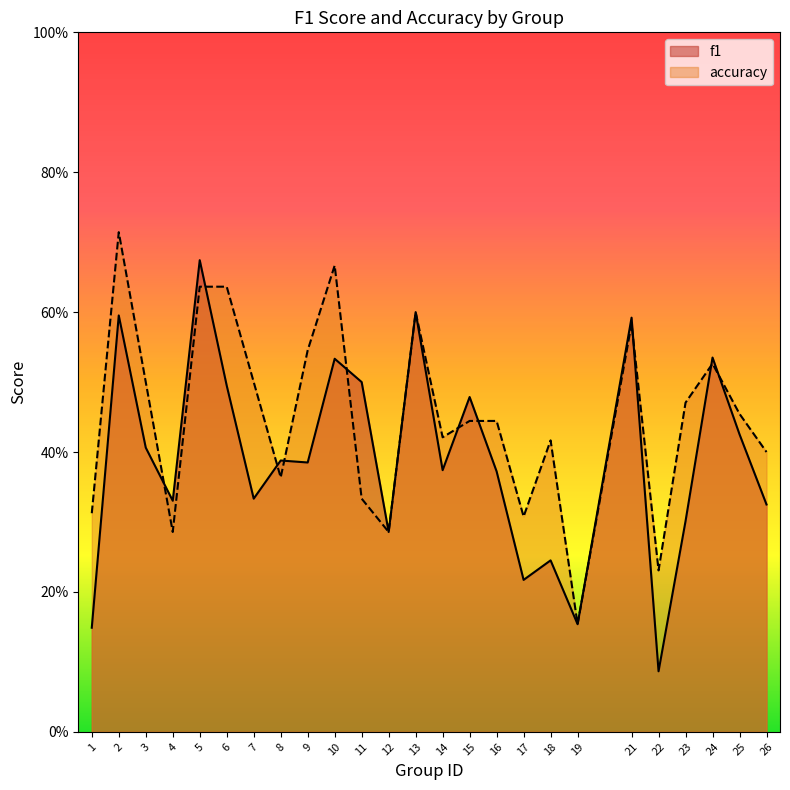

How many lines are shown in the chart?

2